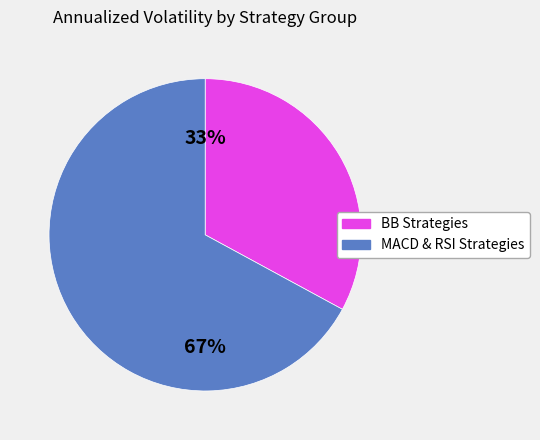

Does any single category account for the majority?

Yes